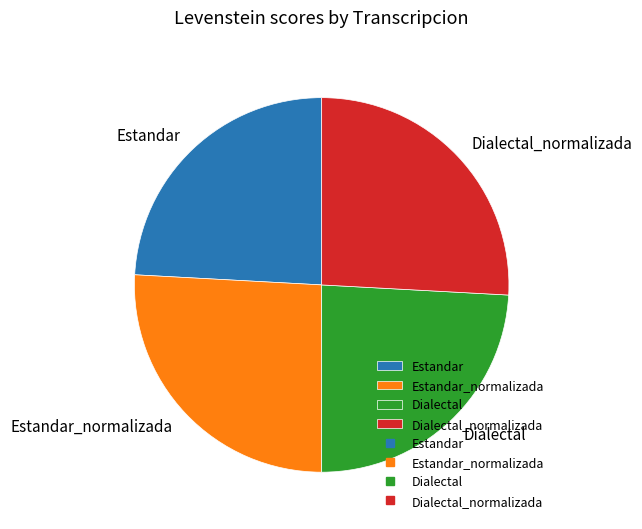

Which has a higher value, Dialectal or Dialectal_normalizada?

Dialectal_normalizada